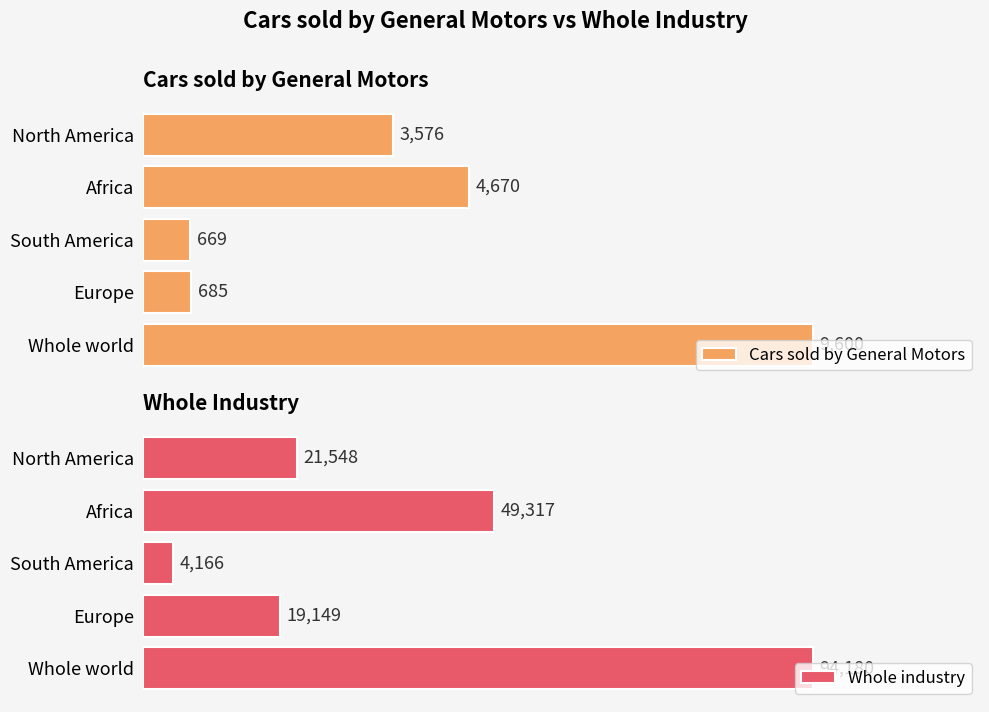

What is the minimum value shown in the chart?

669